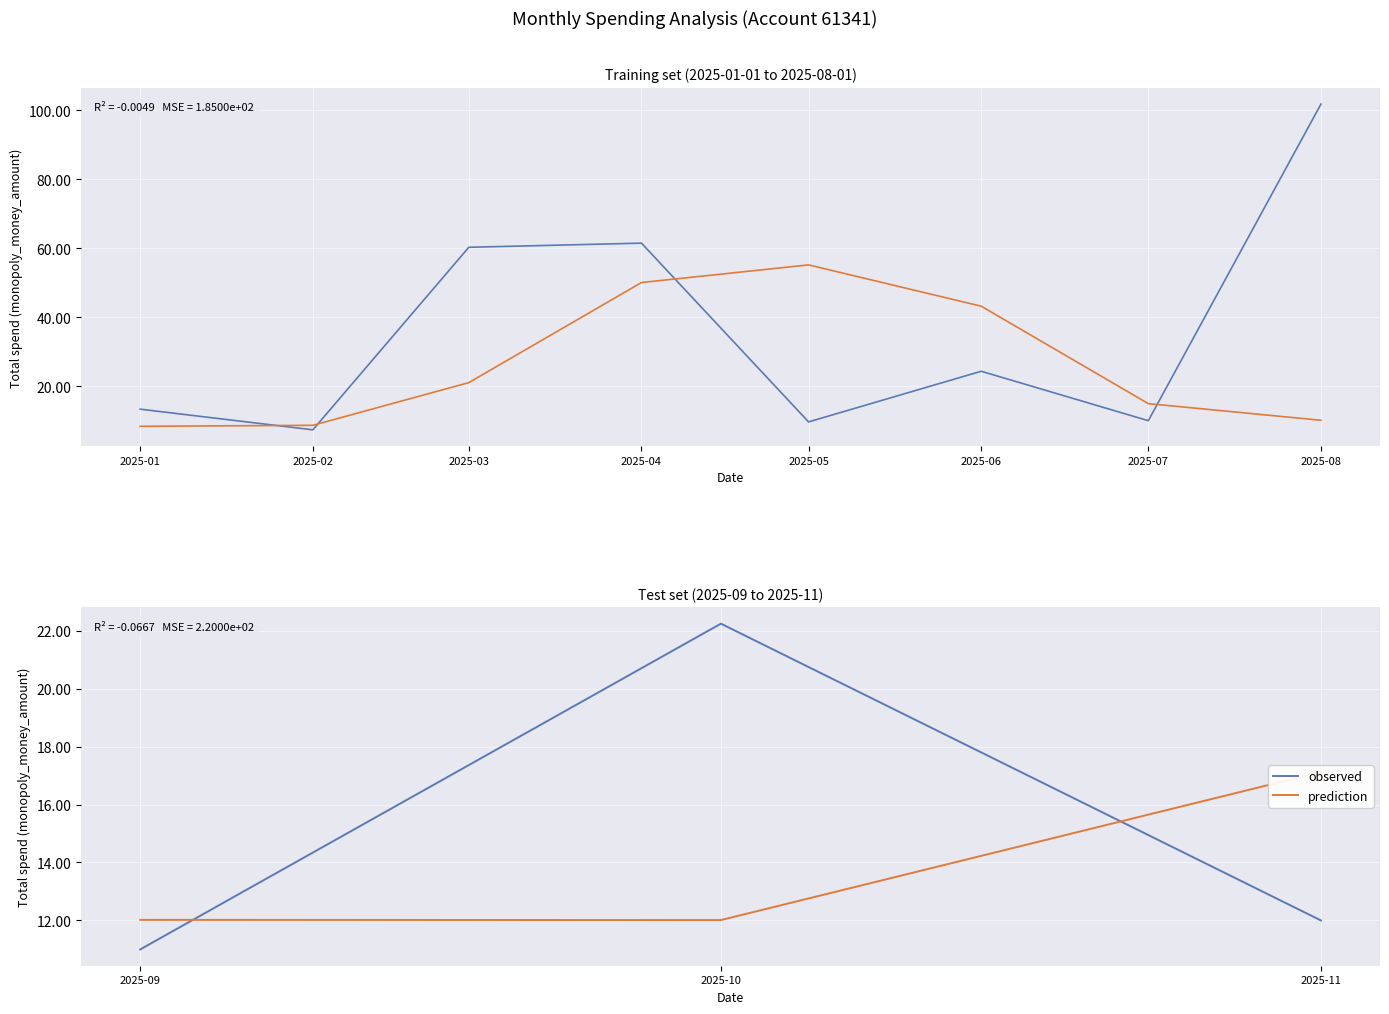

What is the value of the observed point at the 1st from the left?

11.0